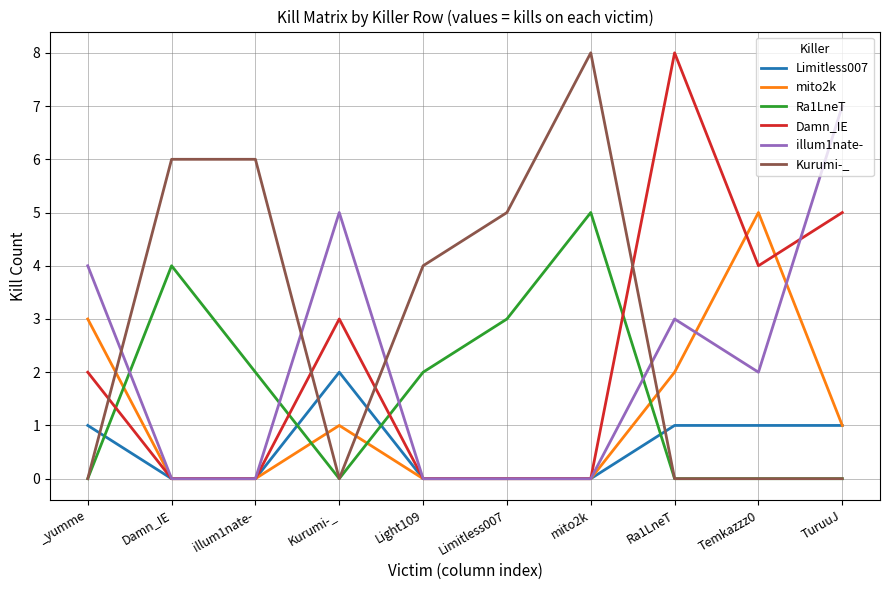

What is the sum of all mito2k values?

12